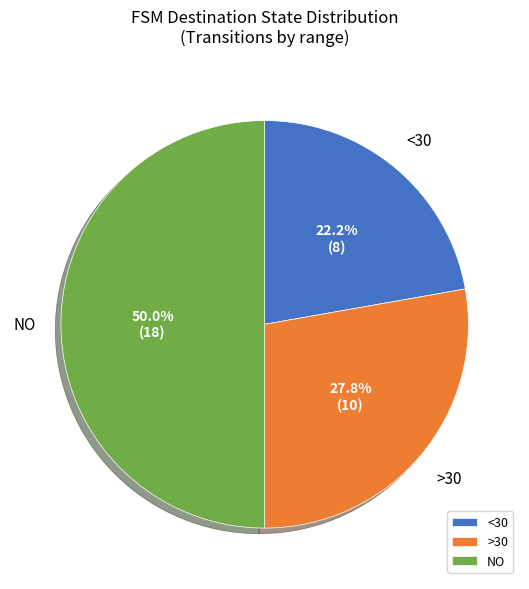

What is the ratio of the value at >30 to the value at NO?

0.6